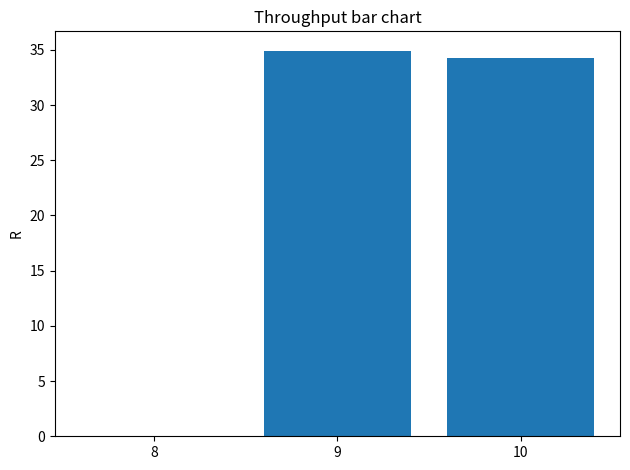

What is the average value?

23.1